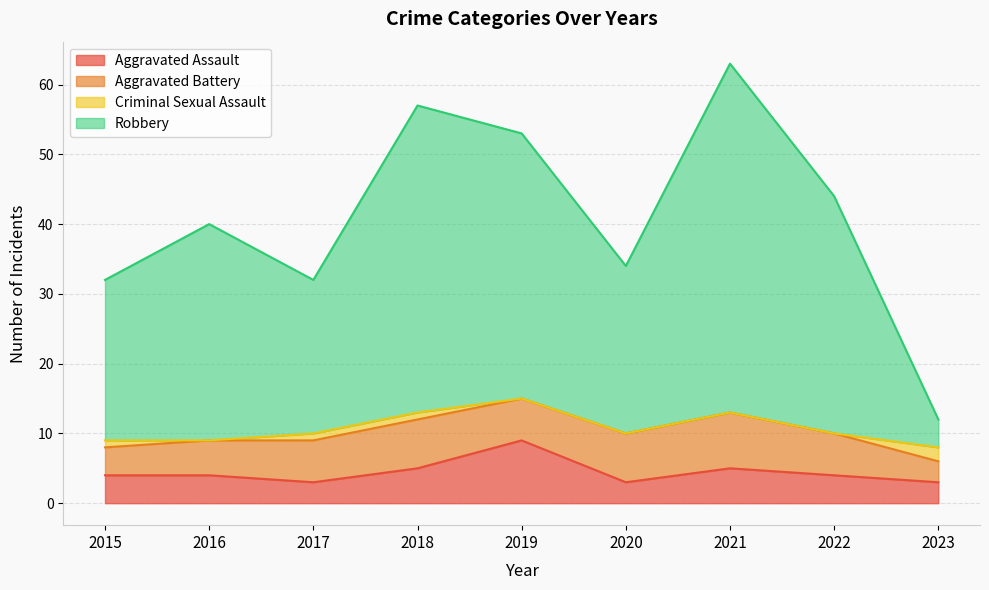

Which series has the widest spread of values?

Robbery